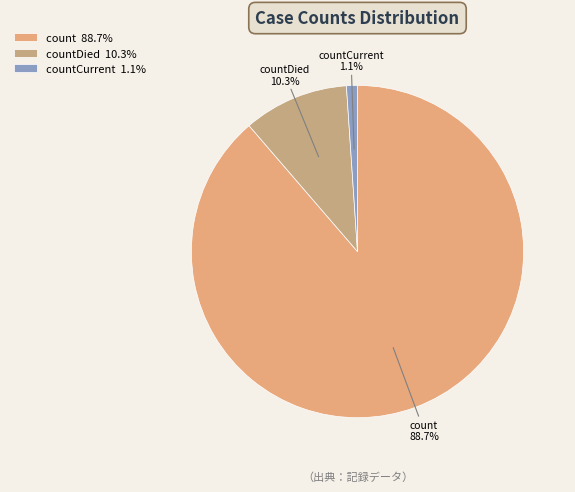

Rank the categories by value from lowest to highest.

countCurrent, countDied, count